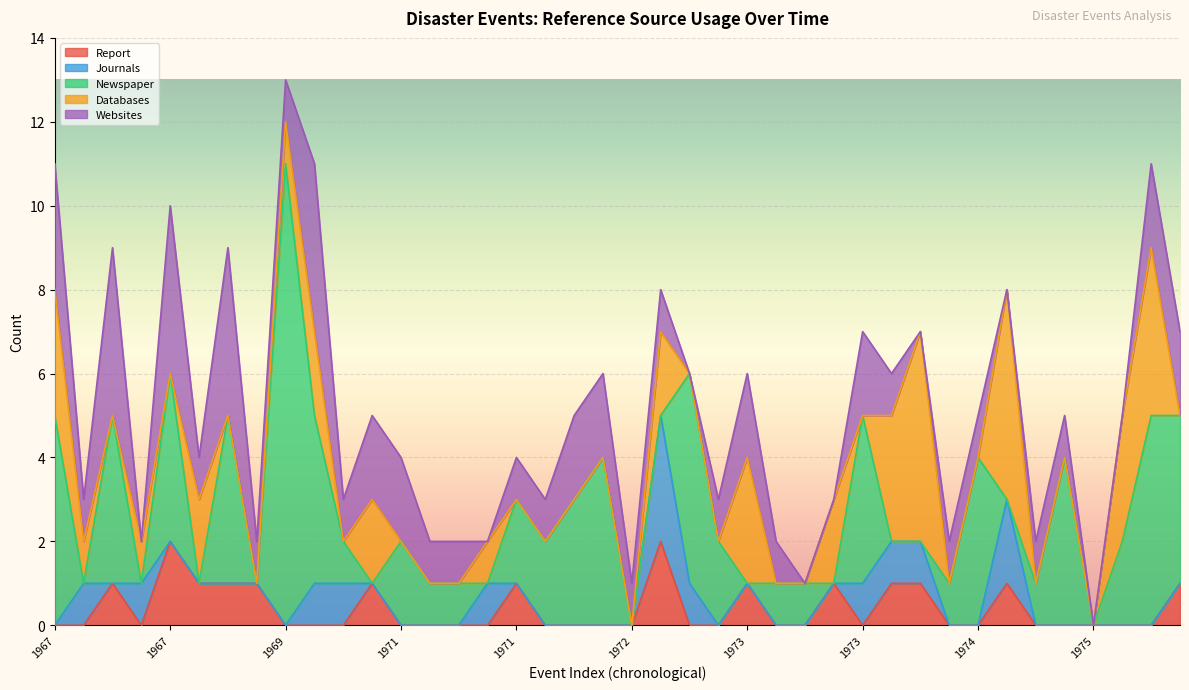

The value of Websites at 1976 is 2. True or false?

True